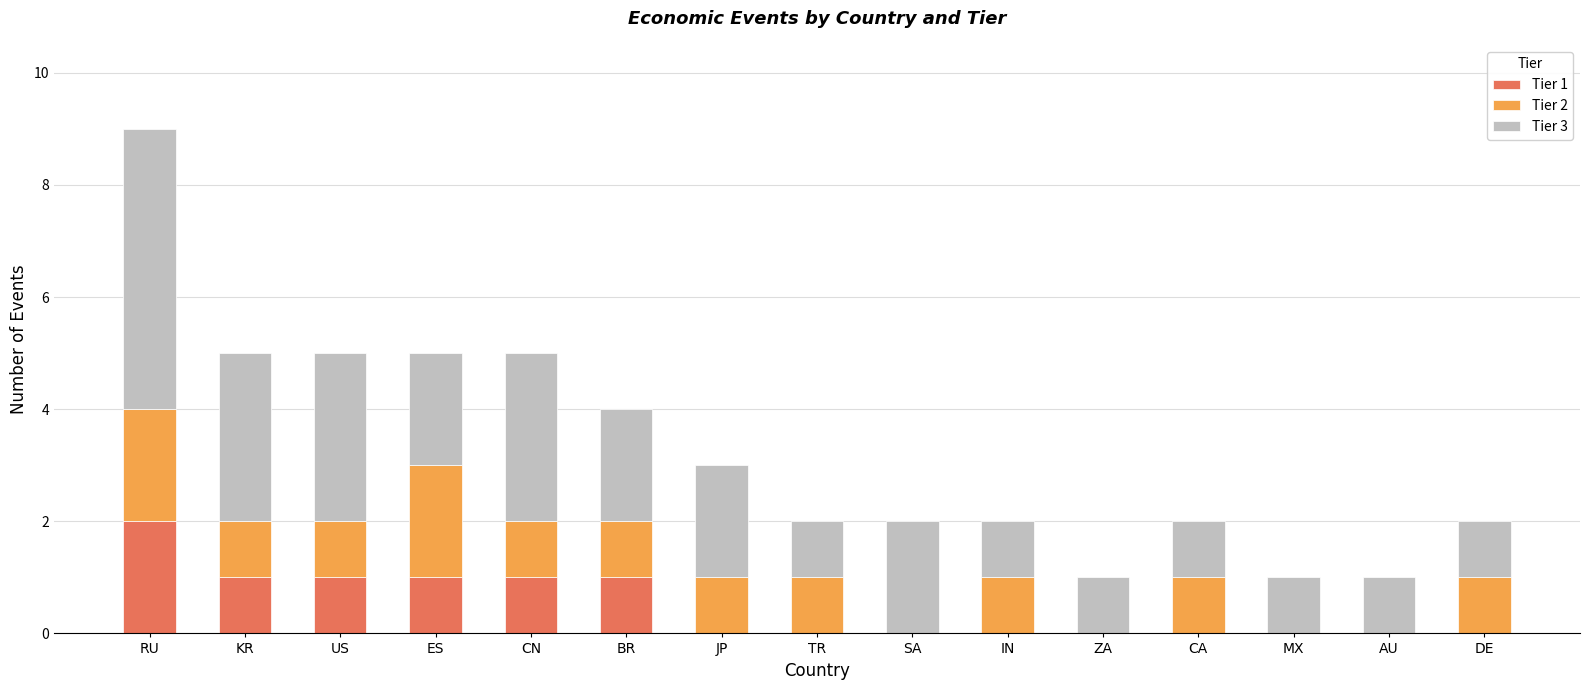

The Tier 1 series shows 0 at TR. True or false?

True